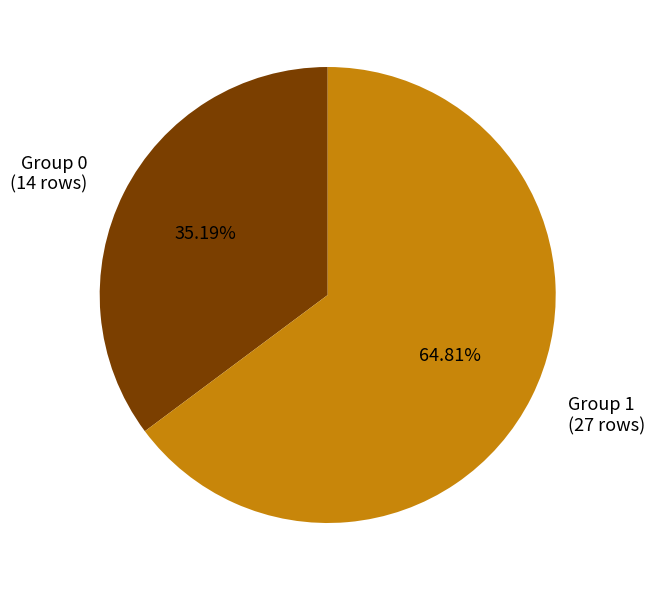

Is Group 0 (14 rows) the majority of the pie?

No